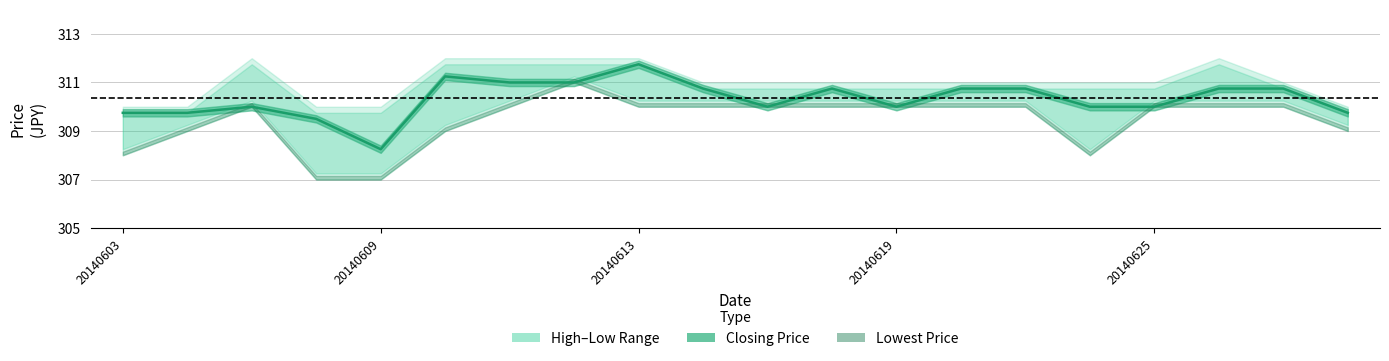

True or false: Highest Price of the Day has more than 1 interior local peaks.

True